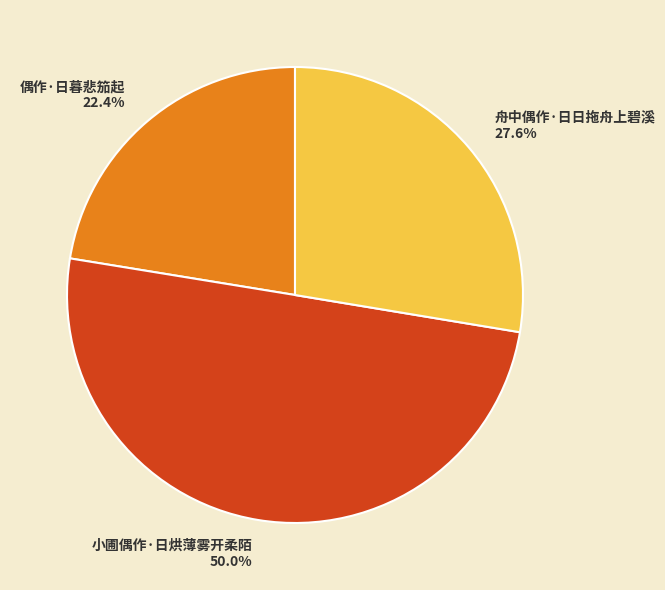

Approximately how many times larger is the value at 小圃偶作·日烘薄雾开柔陌 compared to 舟中偶作·日日拖舟上碧溪?

1.8